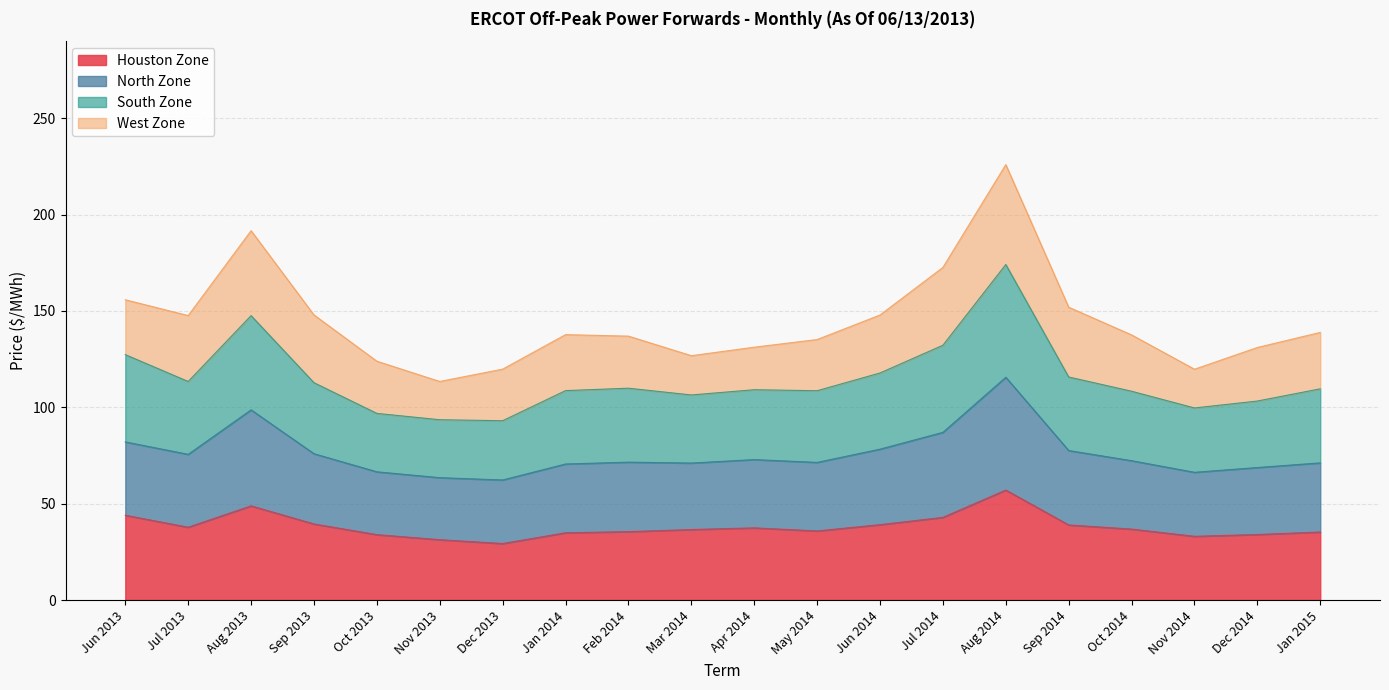

At which category is the sum across all series the highest?

Aug 2014